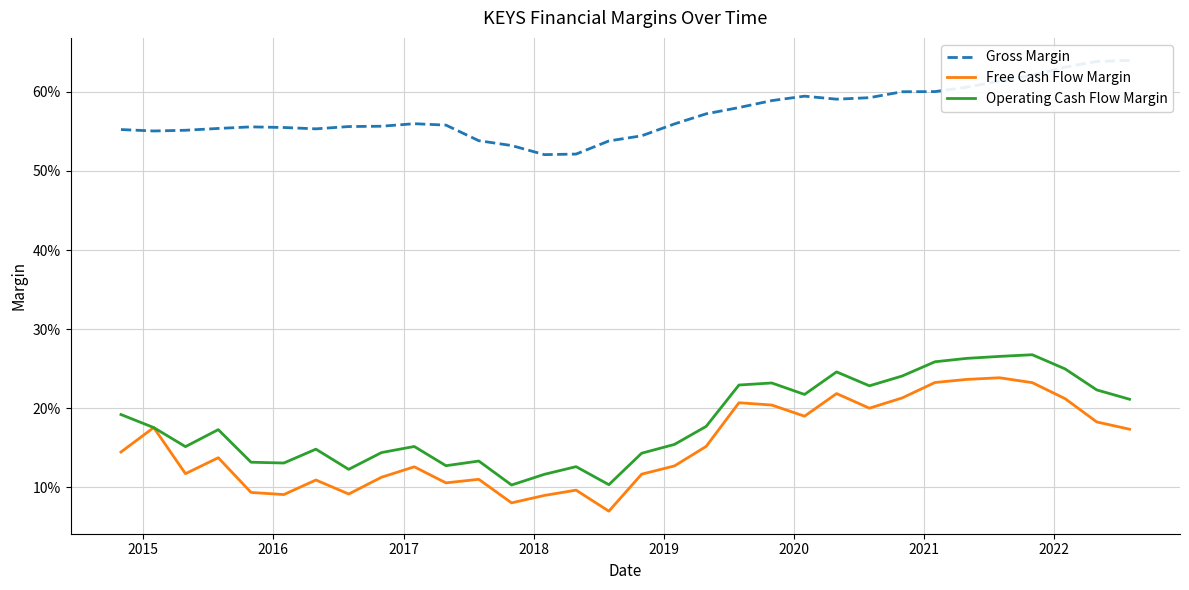

What is the minimum value for Gross Margin?

0.5